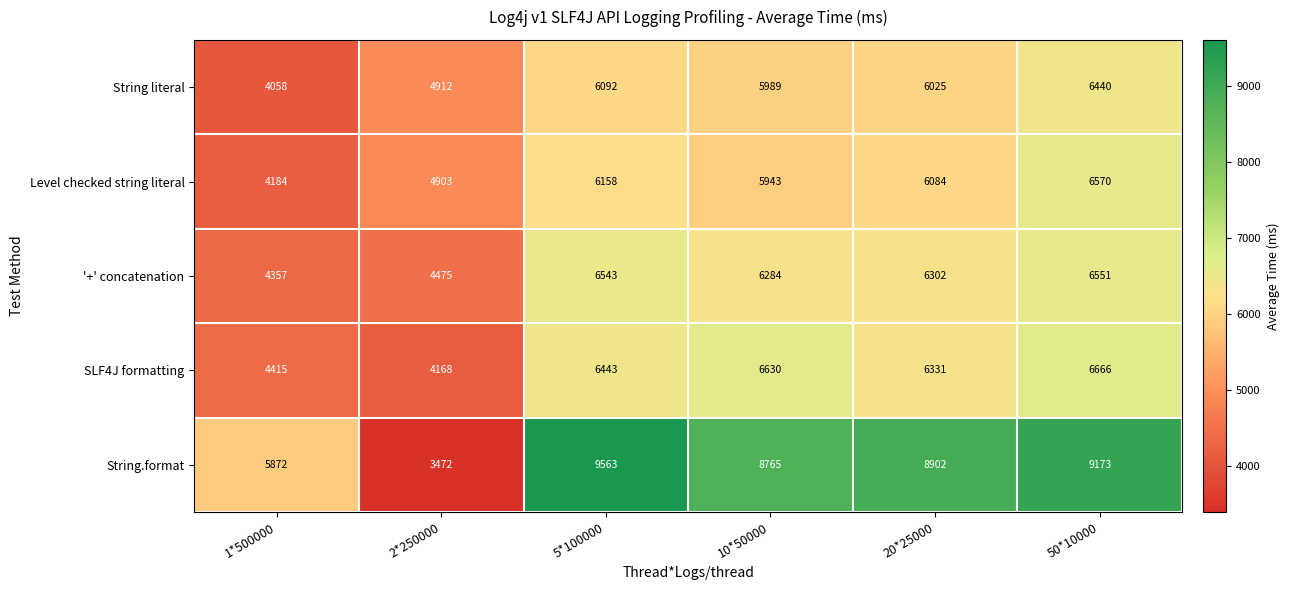

Reading left to right, transcribe all the data shown in this chart.

String literal: 4058	4912	6092	5989	6025	6440
Level checked string literal: 4184	4903	6158	5943	6084	6570
'+' concatenation: 4357	4475	6543	6284	6302	6551
SLF4J formatting: 4415	4168	6443	6630	6331	6666
String.format: 5872	3472	9563	8765	8902	9173